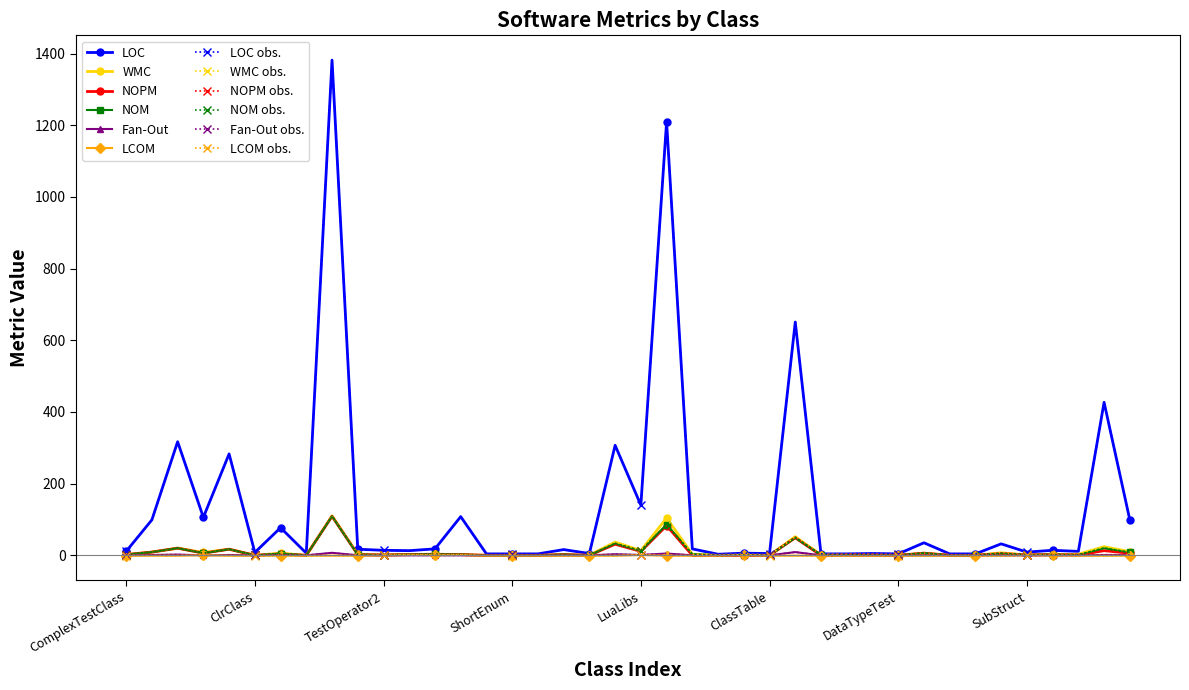

In NOM, how many points are lower than both neighbors (excluding endpoints)?

11